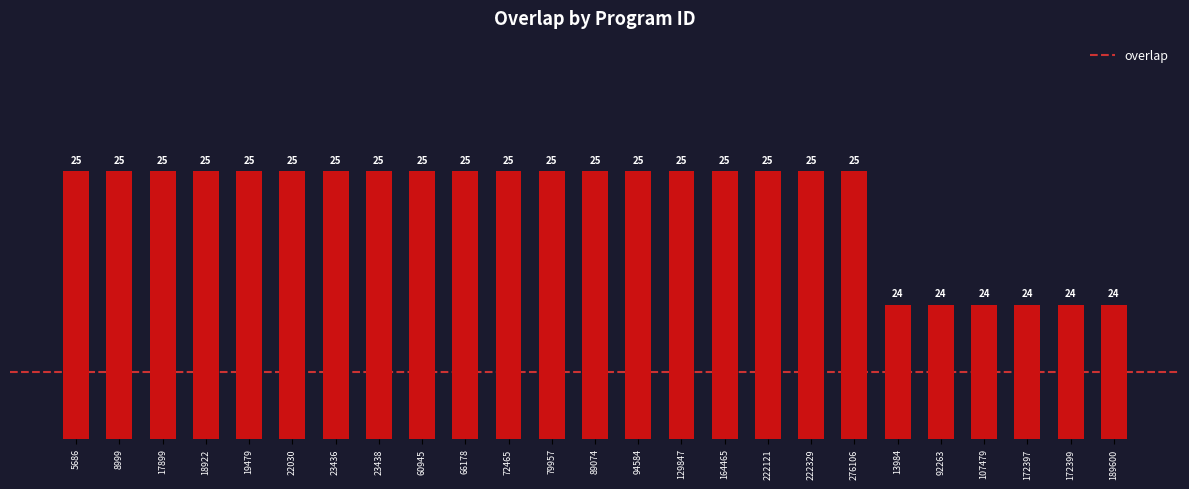

What is the smallest value displayed?

24